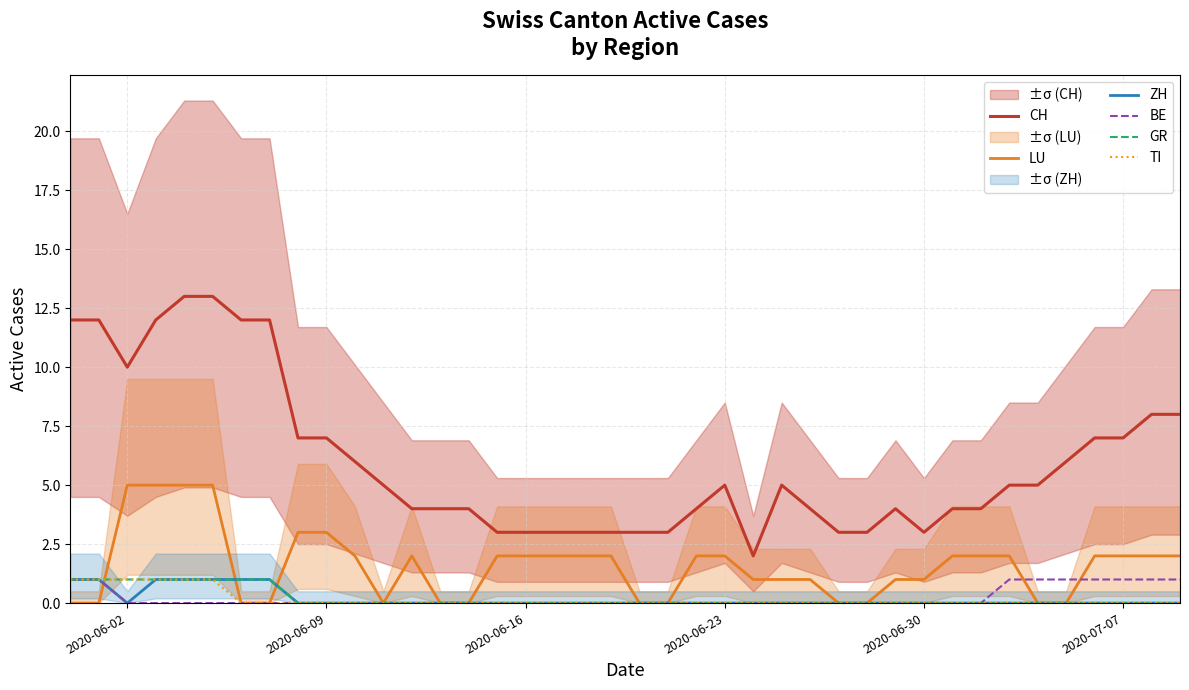

True or false: CH and BE intersect in this chart.

False